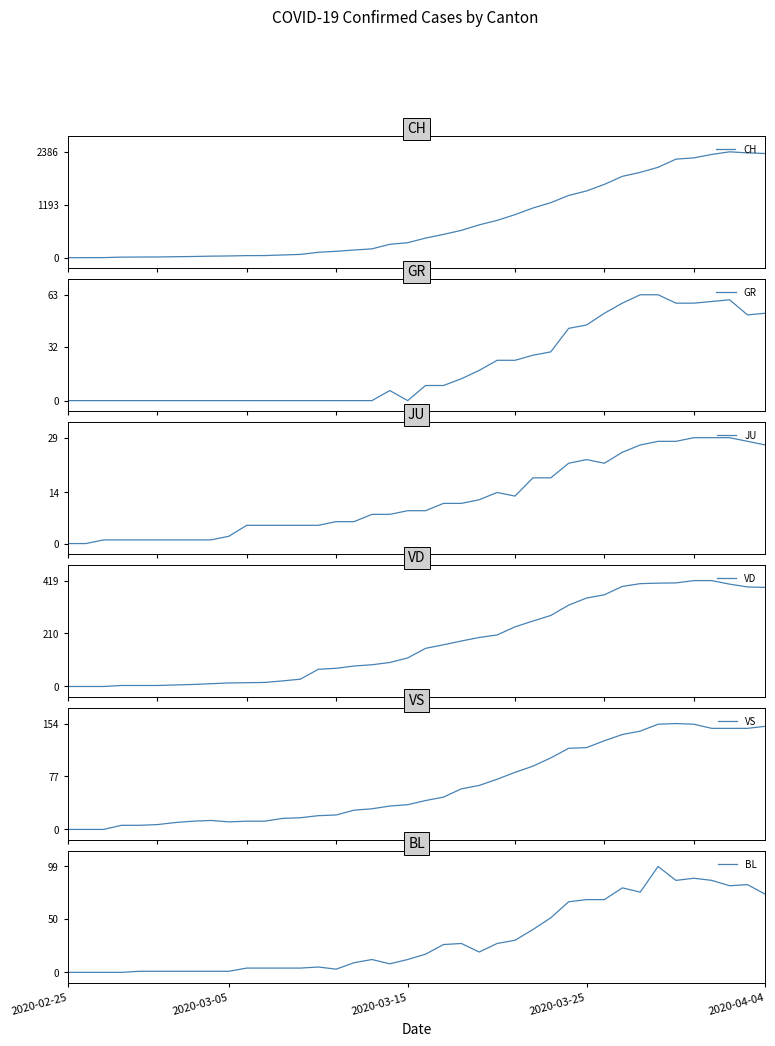

What is the difference between the highest and lowest values at 33?

2009